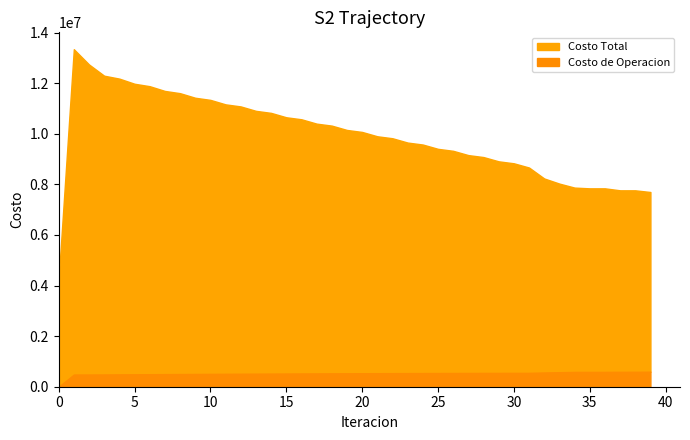

What is the sum of the Costo Total values at 24 and 13?

20482592.8